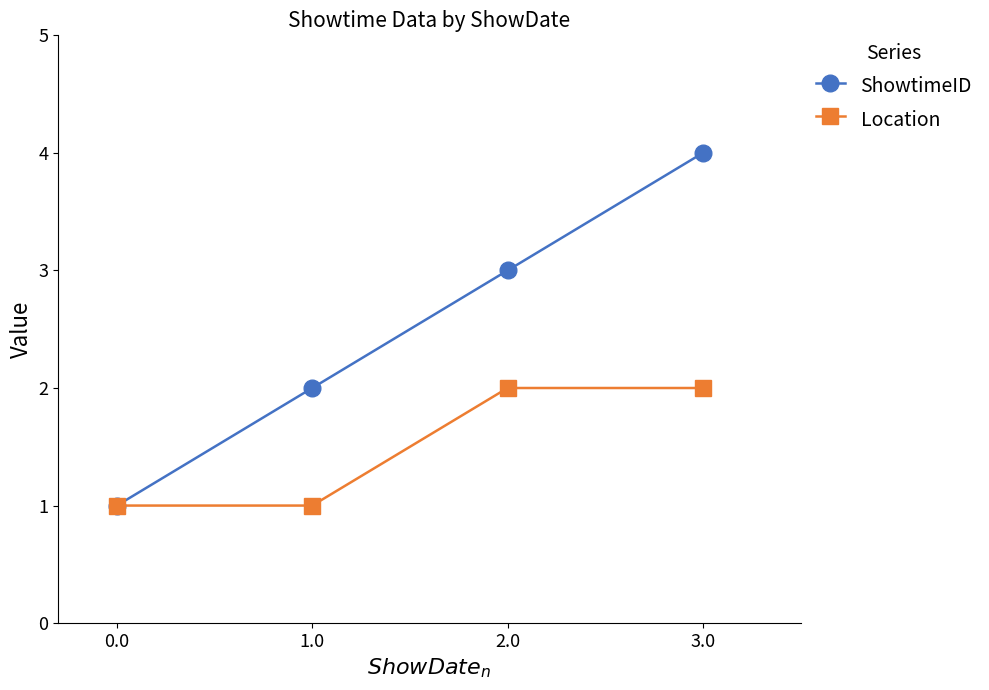

Between 2.0 and 3.0, which series saw the biggest shift?

ShowtimeID